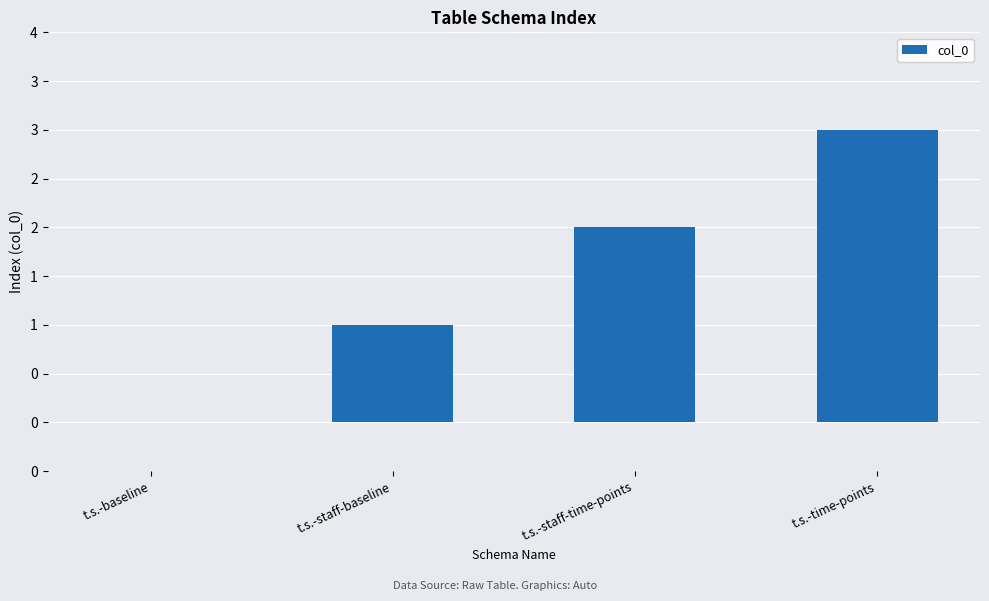

Are the bars horizontal?

No